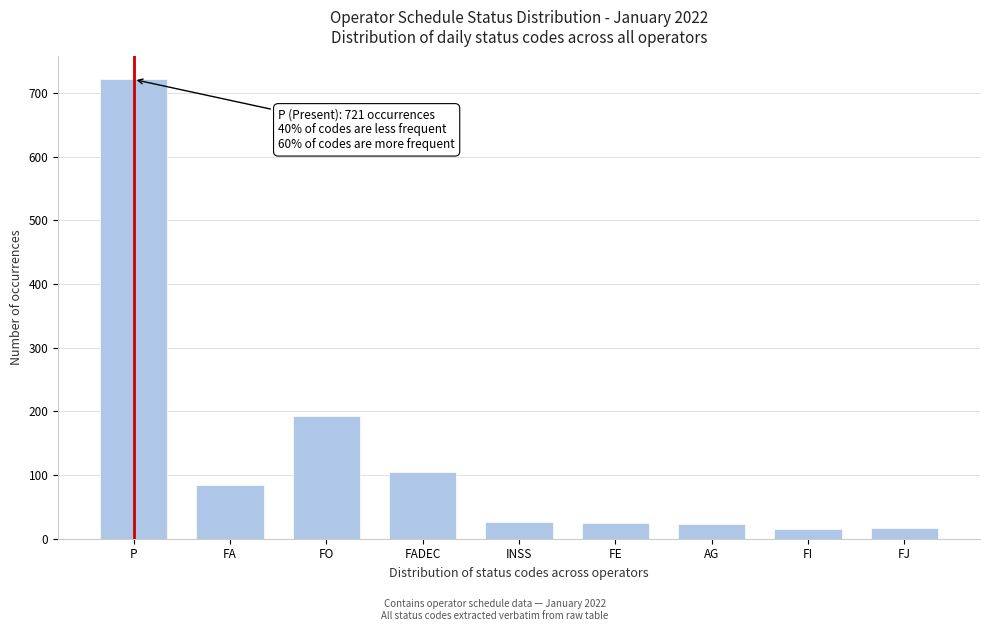

What is the label of the 5th bar from the left?

INSS